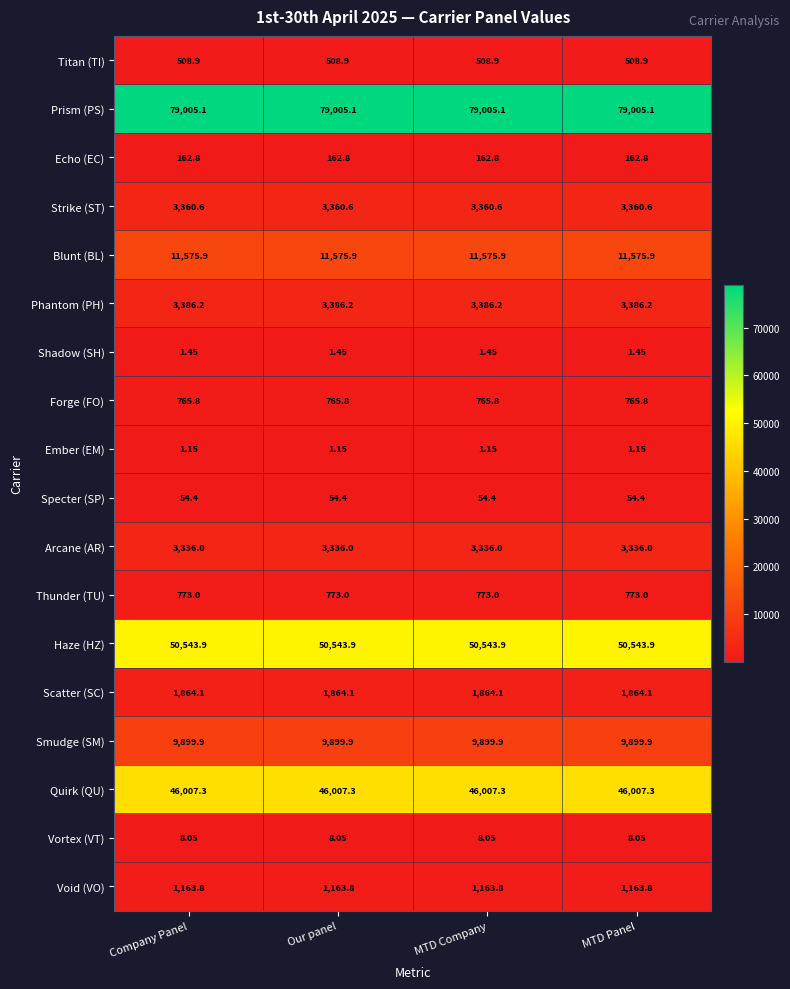

Which series has the largest total across all categories?

Prism (PS)